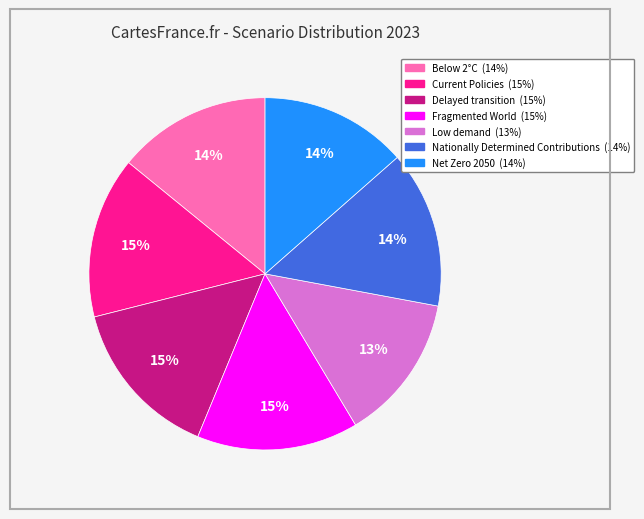

Combined, do Below 2°C and Delayed transition account for over 50%?

No